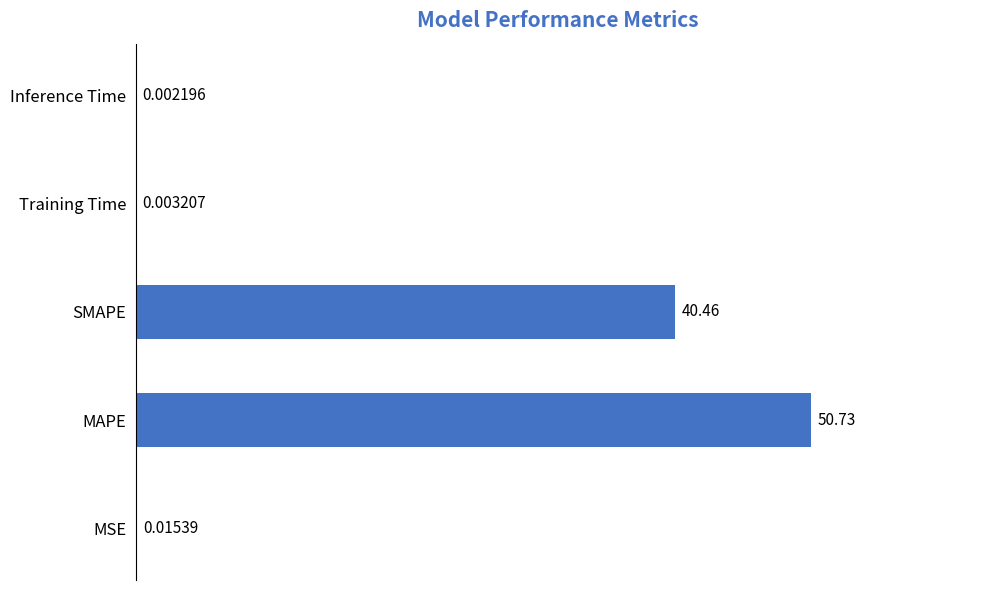

What is the change in value from MAPE to Training Time?

-50.7